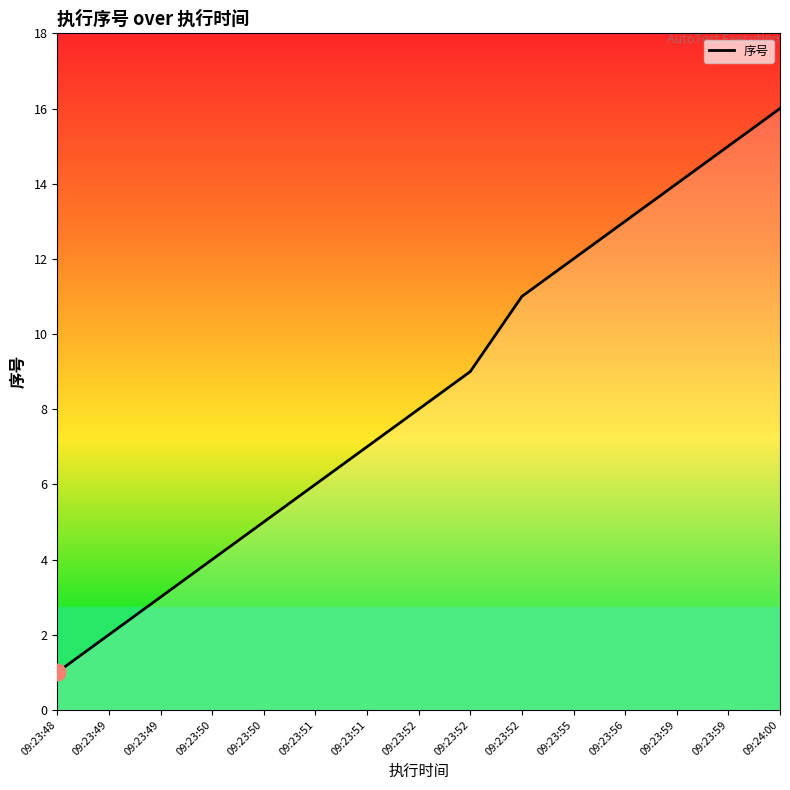

Is this an area chart (filled region under the line)?

No